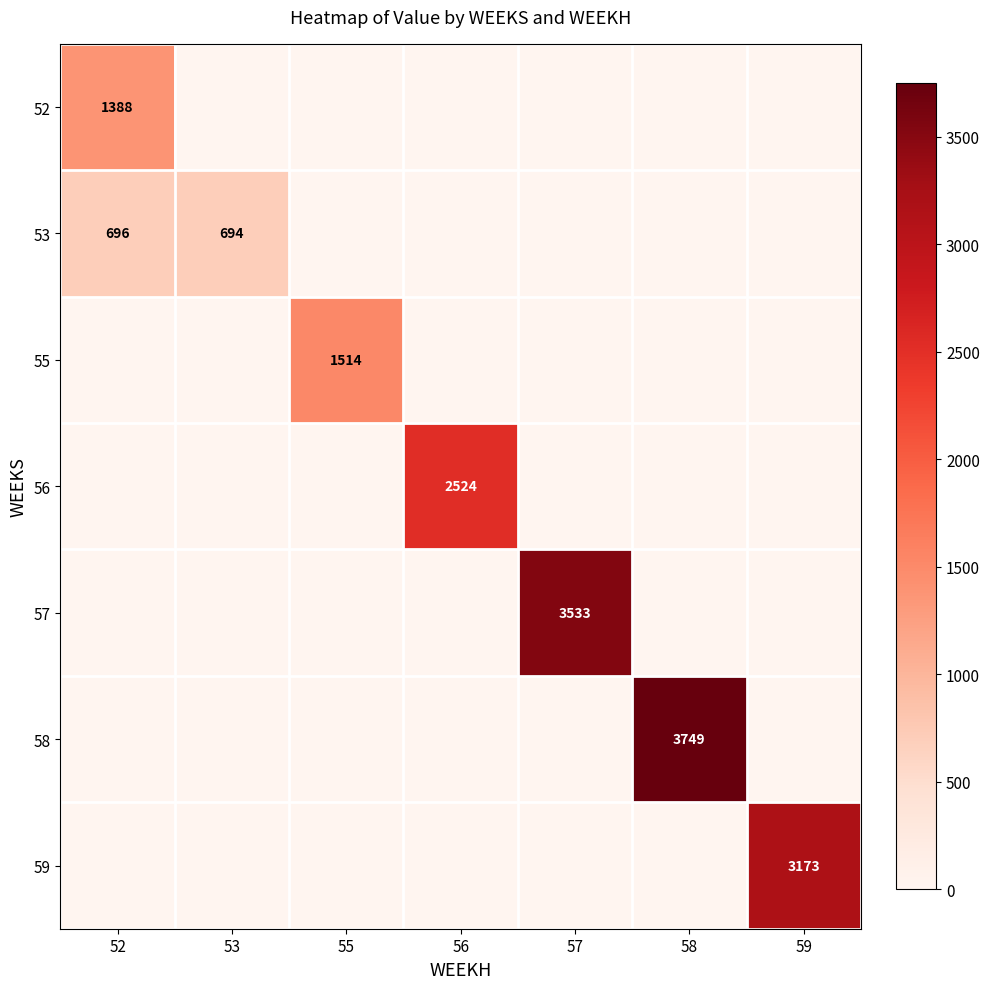

Which label corresponds to the largest value in the chart?

58